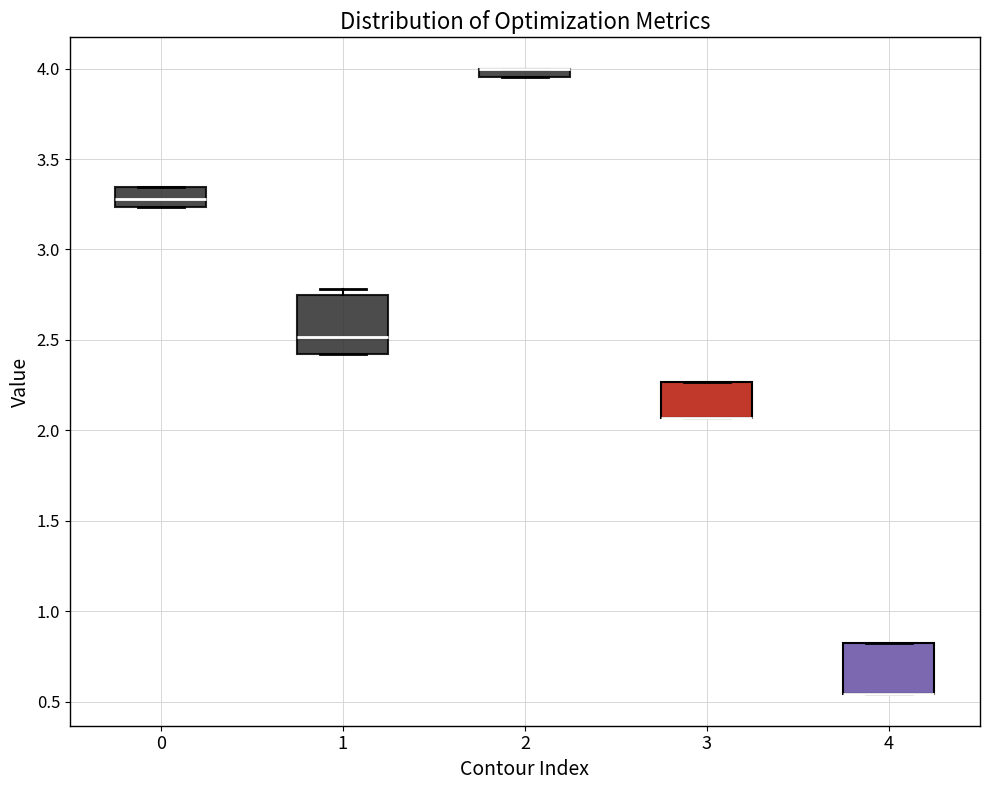

Where is the upper edge of the box at x = 1 on the y-axis? The values are not printed on the chart, so give them approximately, as read against the axis.

2.75